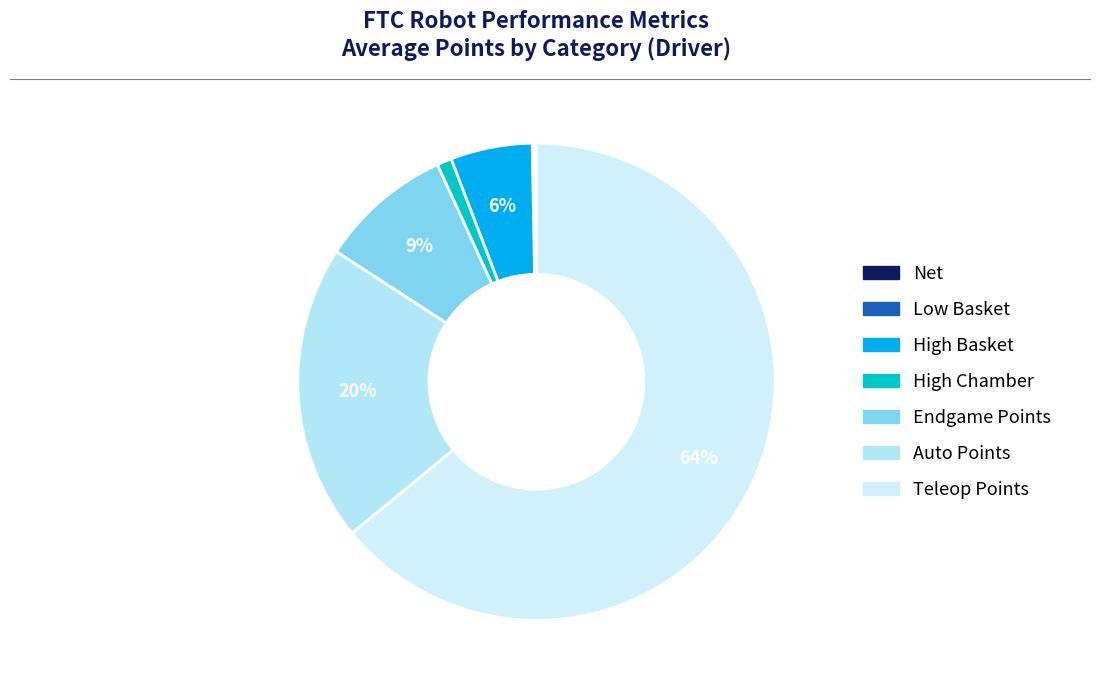

Which slice is the smallest?

Low Basket